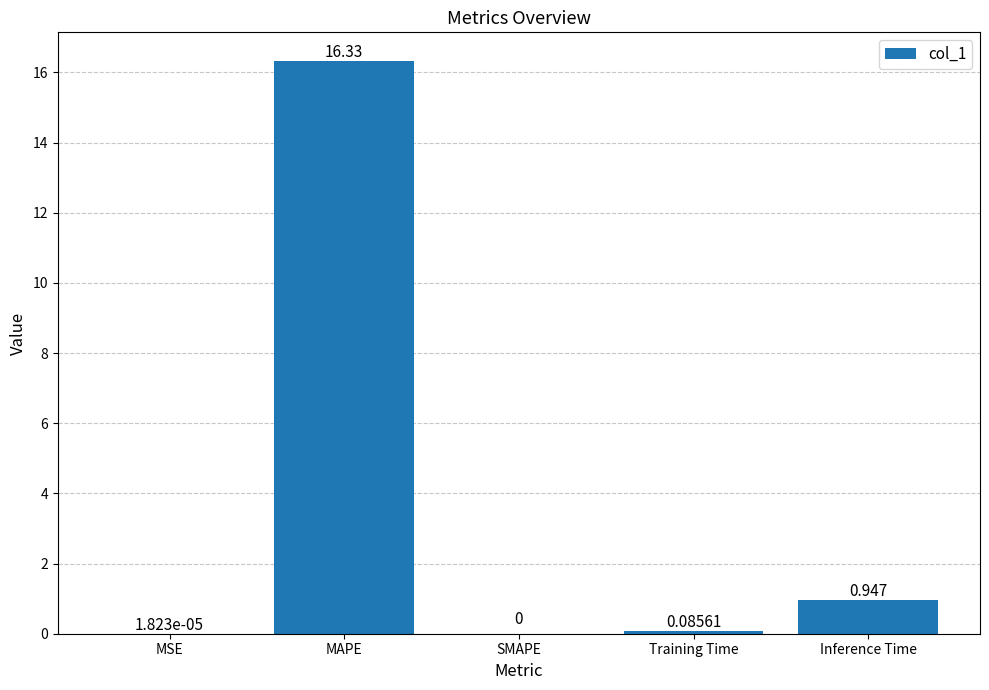

The value at MAPE is 16.3. True or false?

True